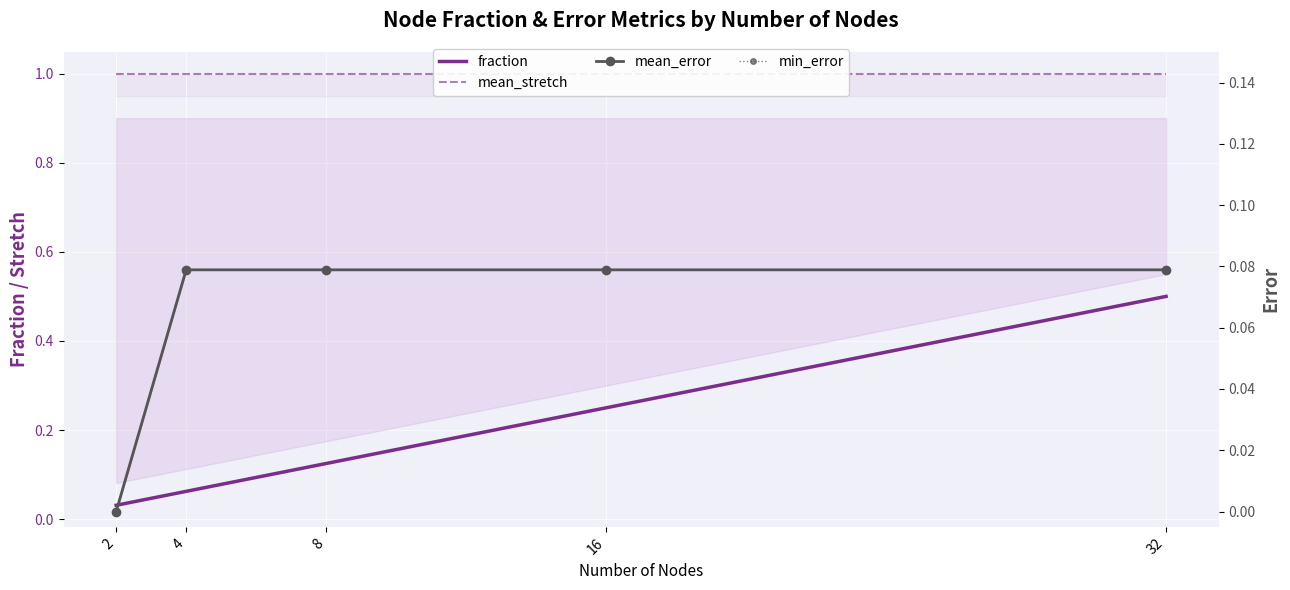

What is the total value across all series at 2?

1.0